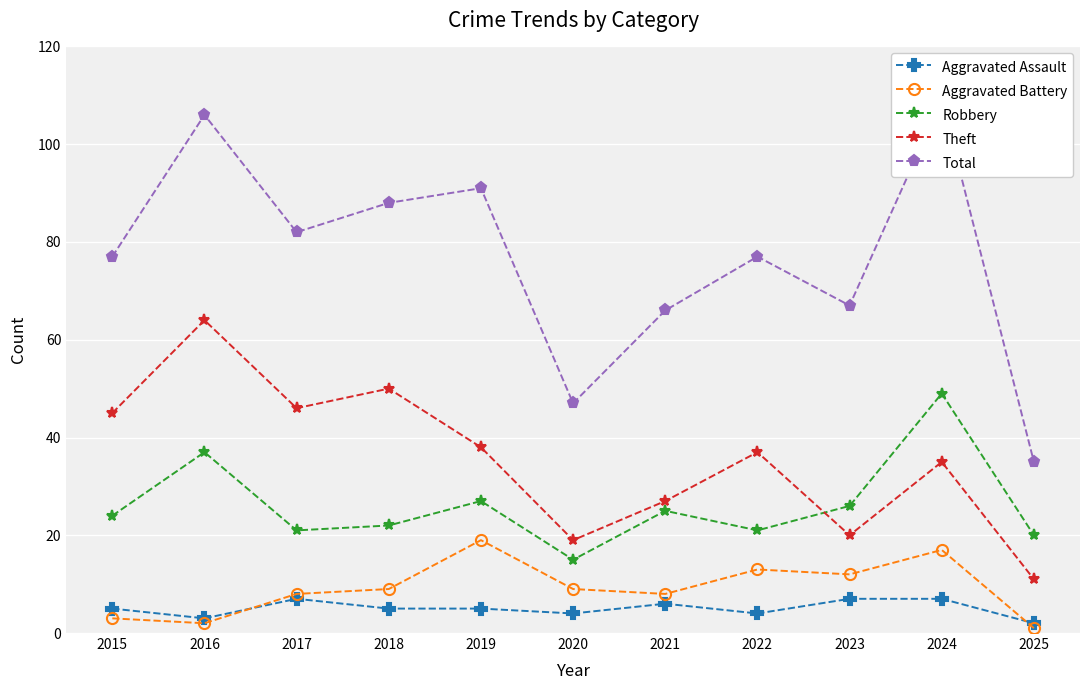

What is the approximate value of Total at 2019, to the nearest 5?

90